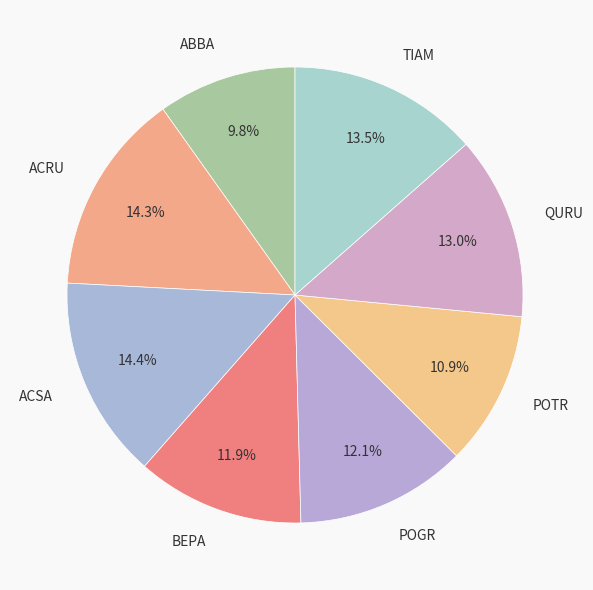

What portion of the pie excludes TIAM?

86.5%